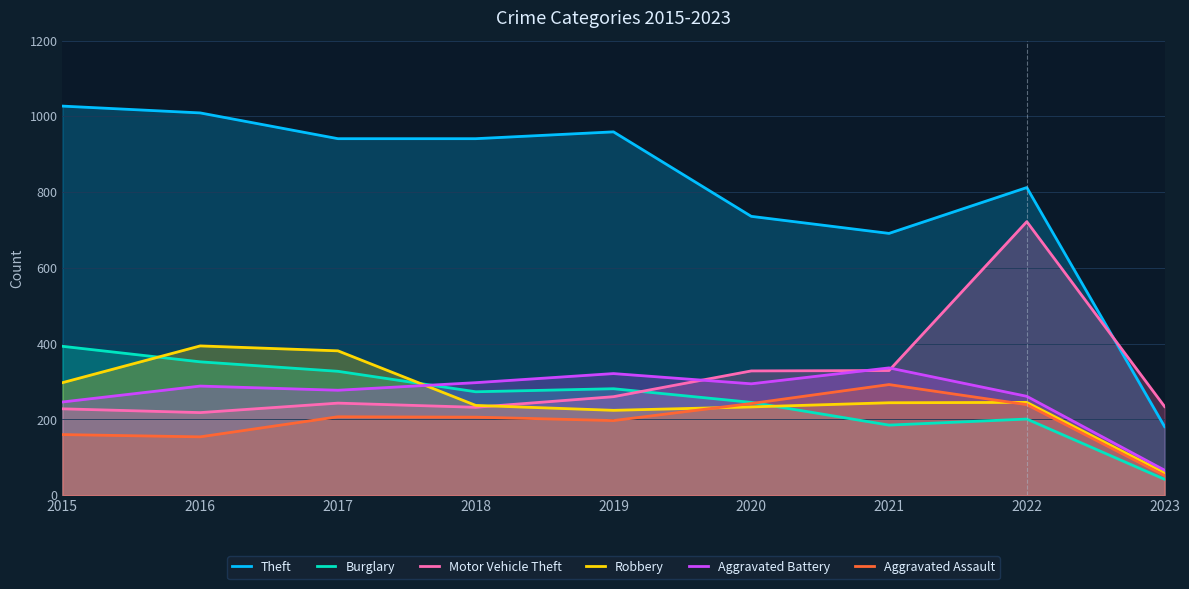

In Aggravated Battery, how many points are lower than both neighbors (excluding endpoints)?

2